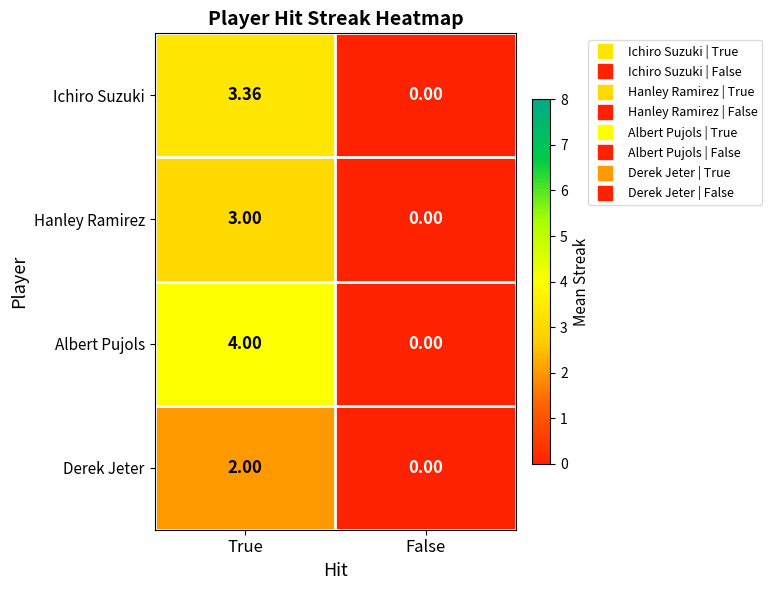

Rank the series by their average value, from highest to lowest.

Albert Pujols, Ichiro Suzuki, Hanley Ramirez, Derek Jeter